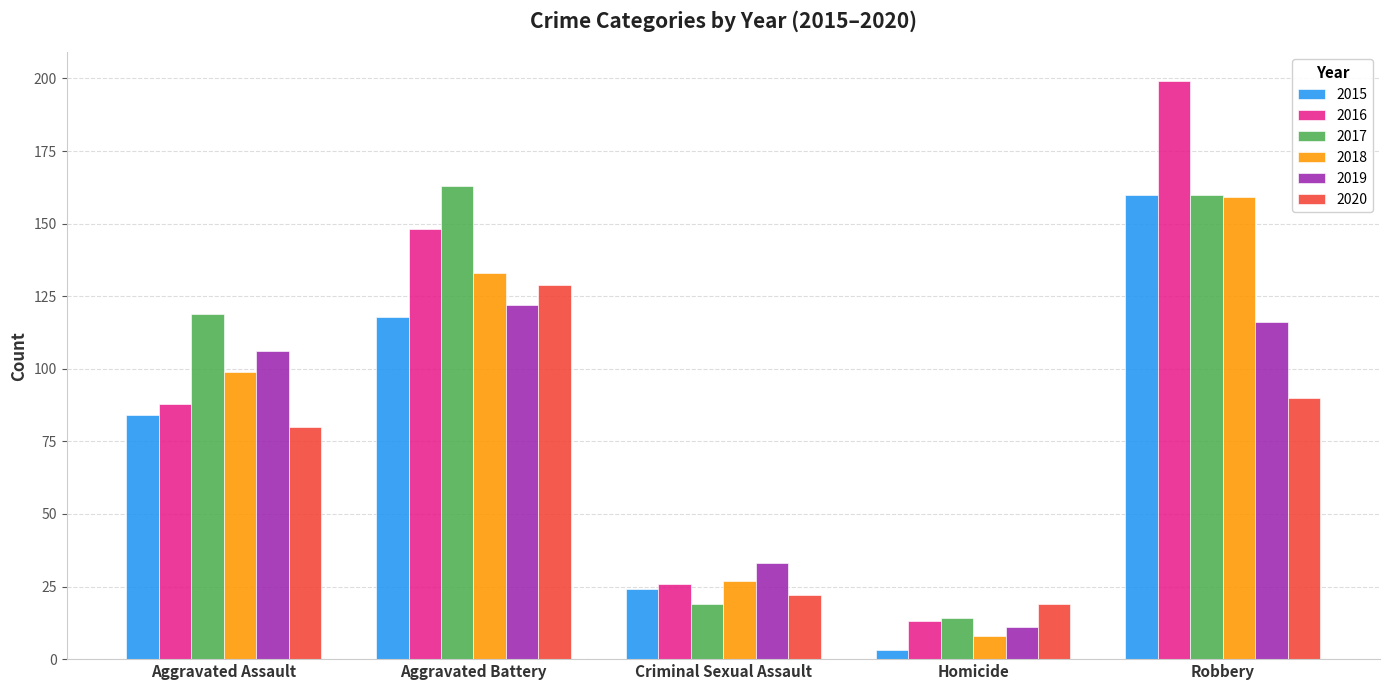

What is the value of the 2016 bar at the 4th from the left?

13